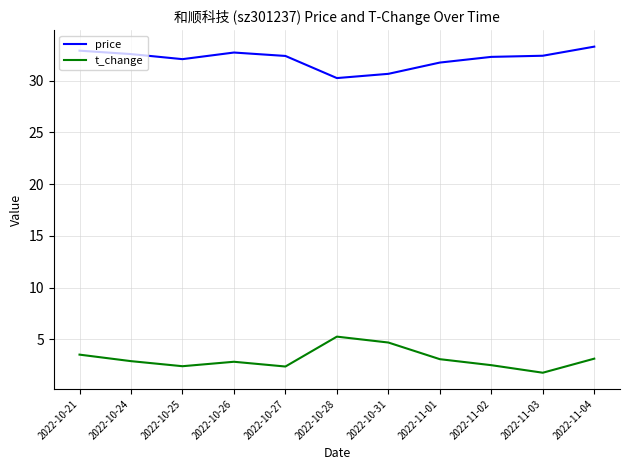

What is the approximate value of price at 2022-10-27?

32.4